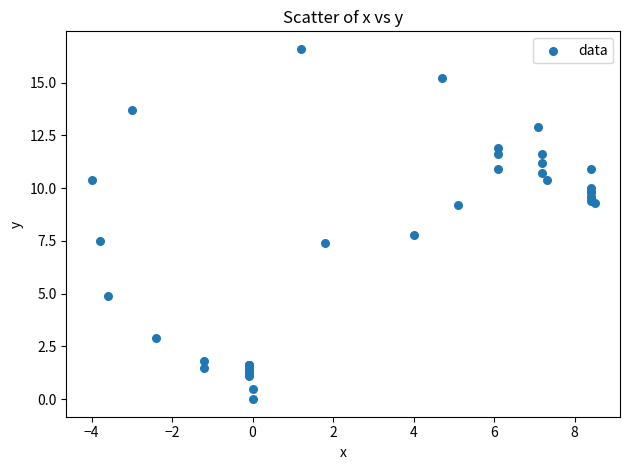

What Y value in the scatter plot is closest to 8?

7.8